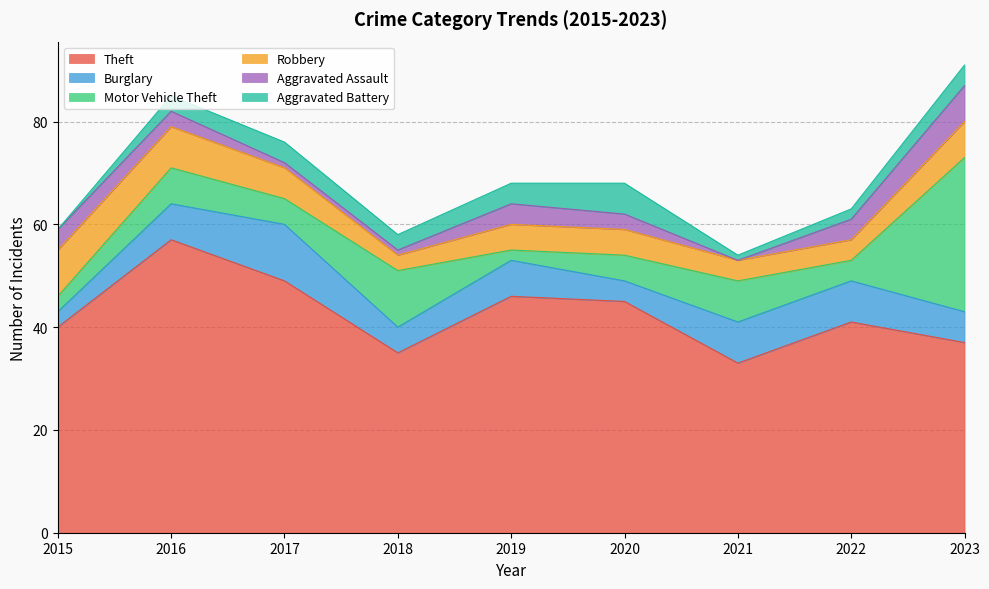

Rank the series by their maximum value, from highest to lowest.

Theft, Motor Vehicle Theft, Burglary, Robbery, Aggravated Assault, Aggravated Battery